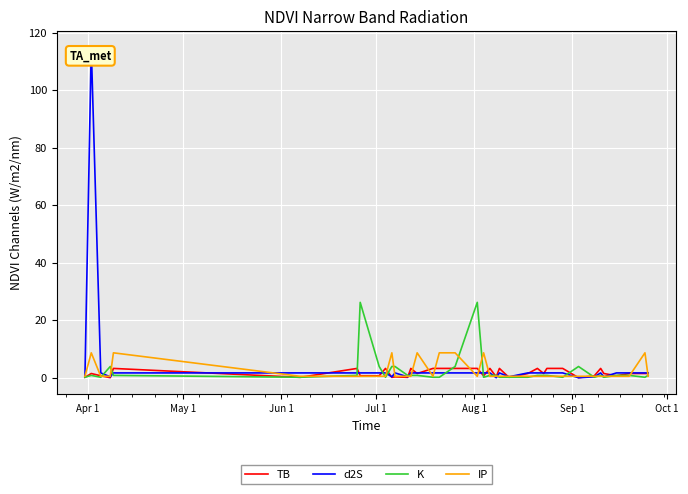

List the series in order of their peak value, lowest first.

TB, IP, K, d2S